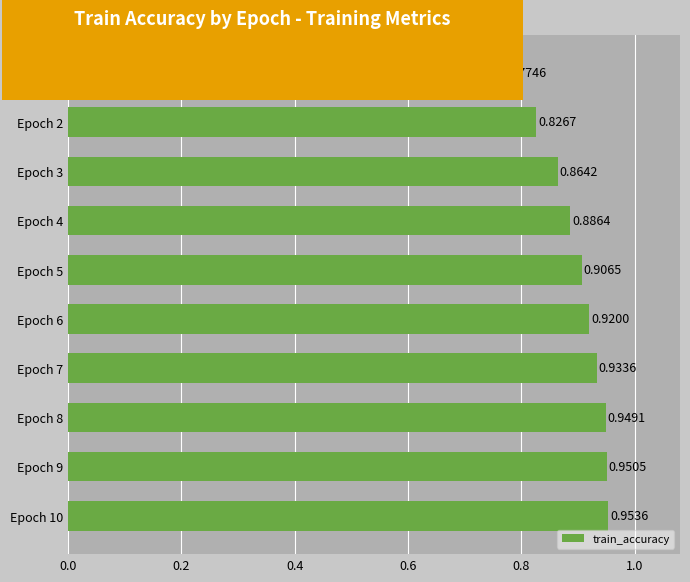

What is the sum of the values at Epoch 1 and Epoch 2?

1.6